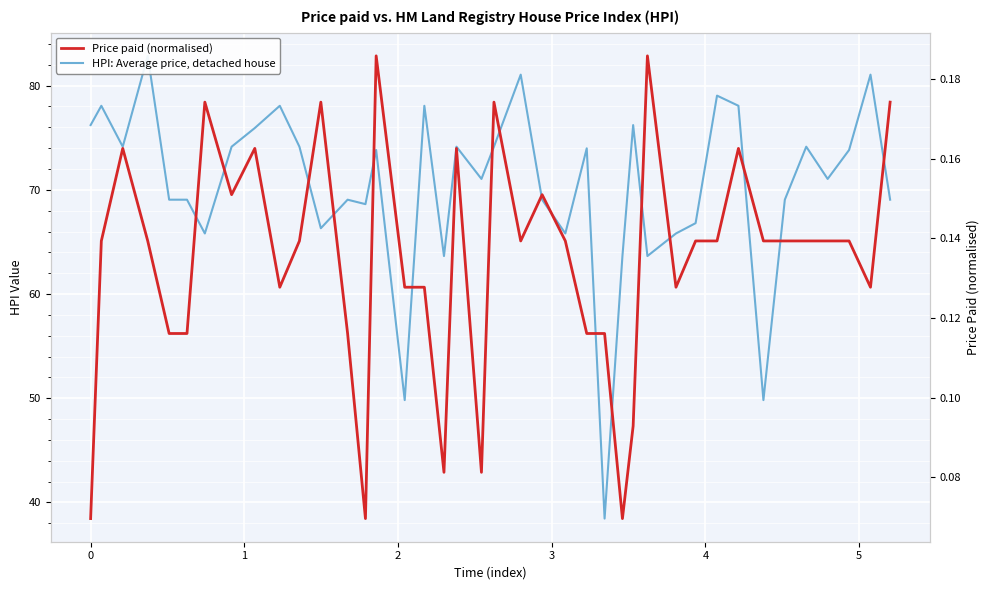

How many series are shown in this chart?

2